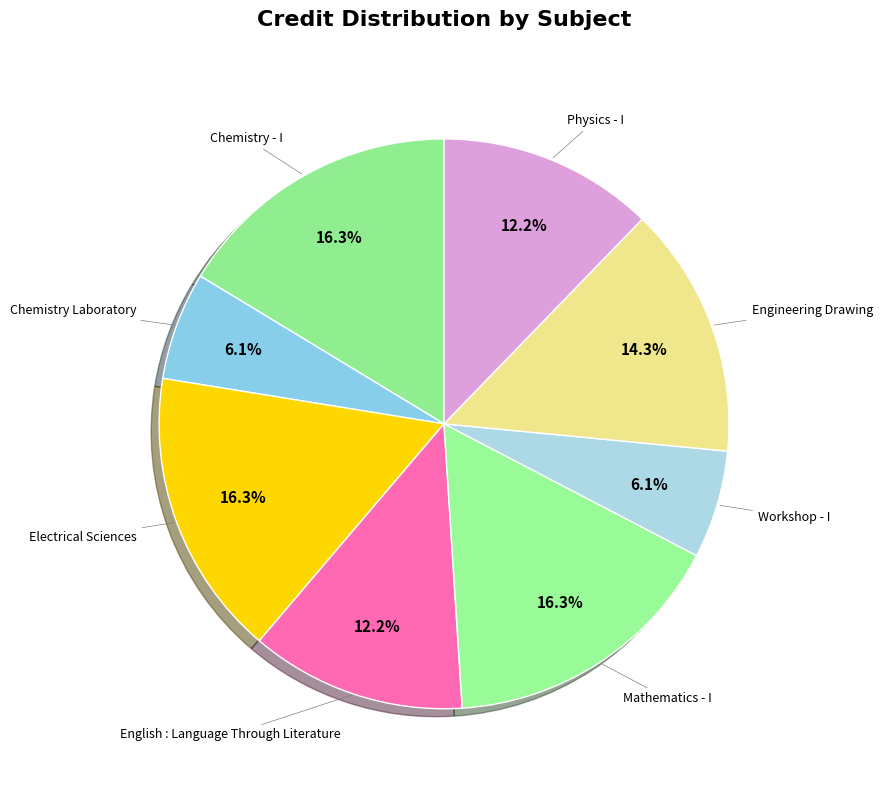

How many segments does this pie chart have?

8